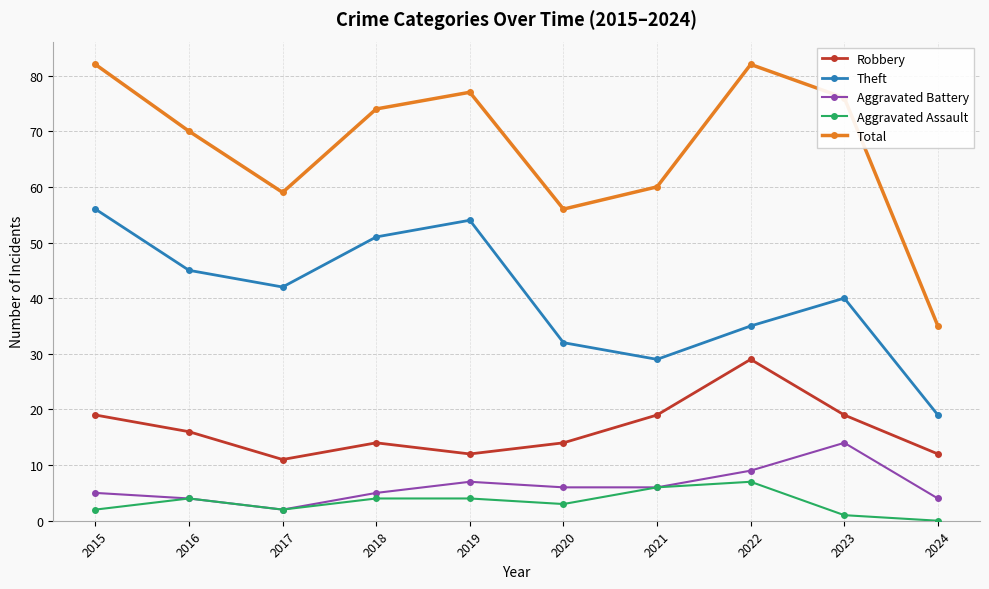

Reading left to right, transcribe all the data shown in this chart.

Robbery: 19	16	11	14	12	14	19	29	19	12
Theft: 56	45	42	51	54	32	29	35	40	19
Aggravated Battery: 5	4	2	5	7	6	6	9	14	4
Aggravated Assault: 2	4	2	4	4	3	6	7	1	0
Total: 82	70	59	74	77	56	60	82	76	35